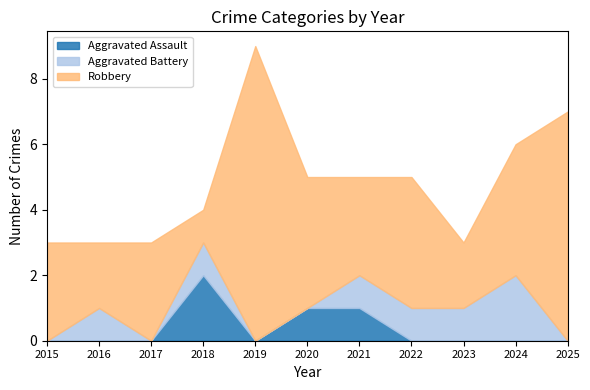

List the labels in order of Aggravated Battery value, smallest first.

2015, 2017, 2019, 2020, 2025, 2016, 2018, 2021, 2022, 2023, 2024